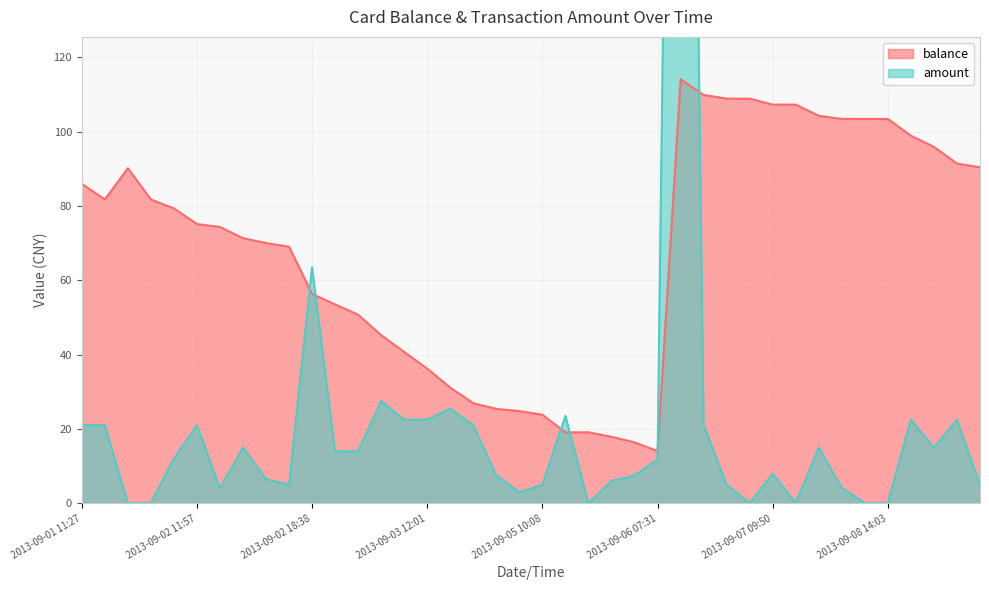

Which category has the lowest value across all series?

2013-09-01 19:13